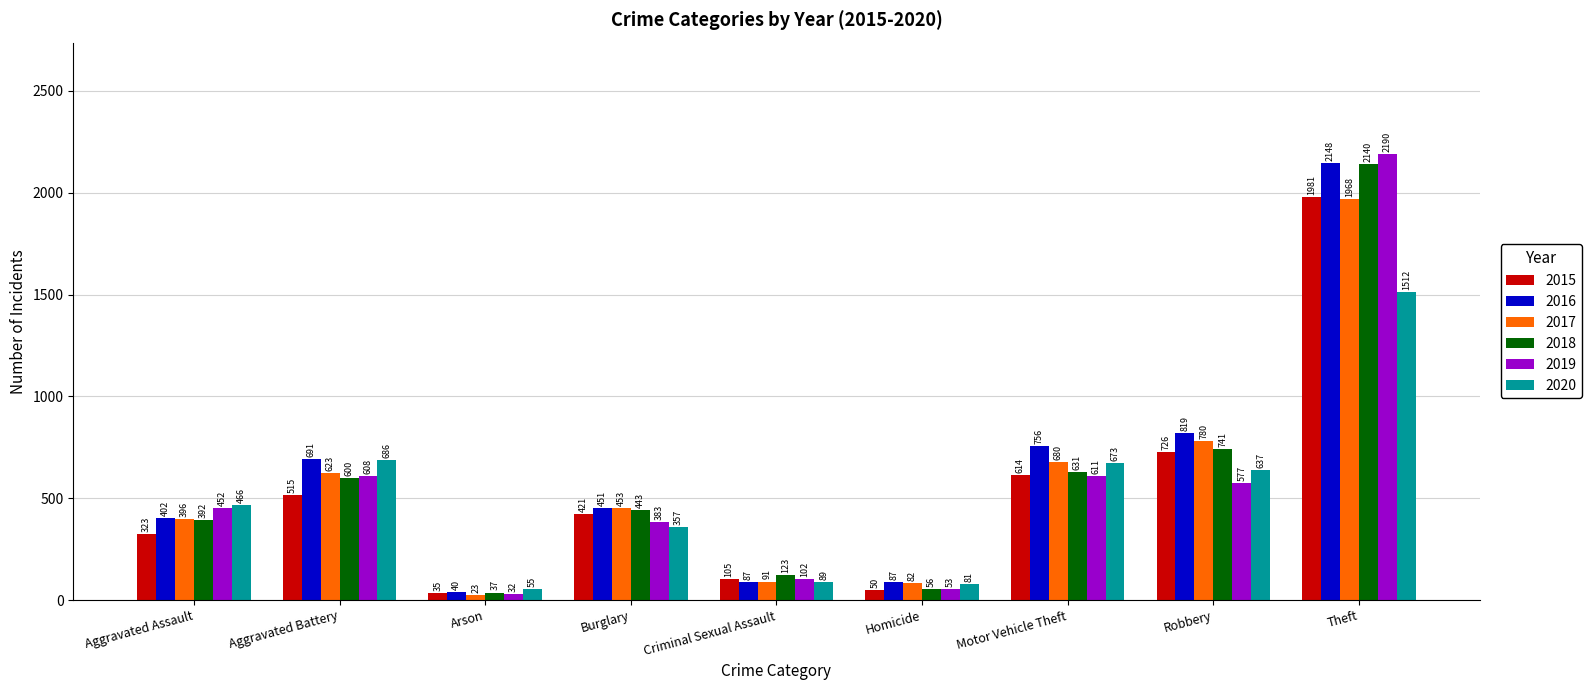

Reading left to right, transcribe all the data shown in this chart.

2015: 323	515	35	421	105	50	614	726	1981
2016: 402	691	40	451	87	87	756	819	2148
2017: 396	623	23	453	91	82	680	780	1968
2018: 392	600	37	443	123	56	631	741	2140
2019: 452	608	32	383	102	53	611	577	2190
2020: 466	686	55	357	89	81	673	637	1512